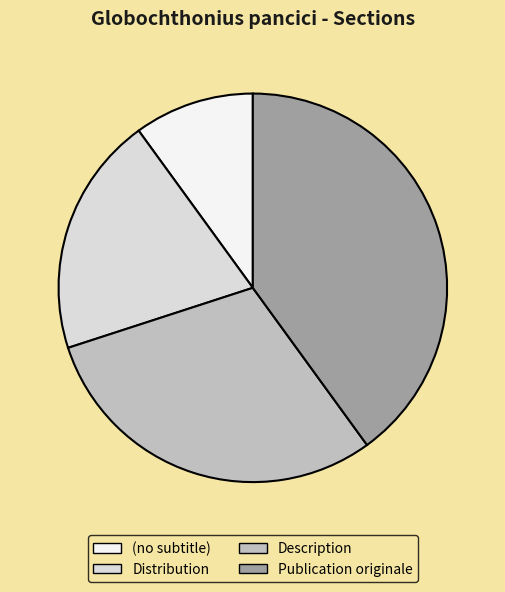

Which has a higher value, Distribution or Publication originale?

Publication originale